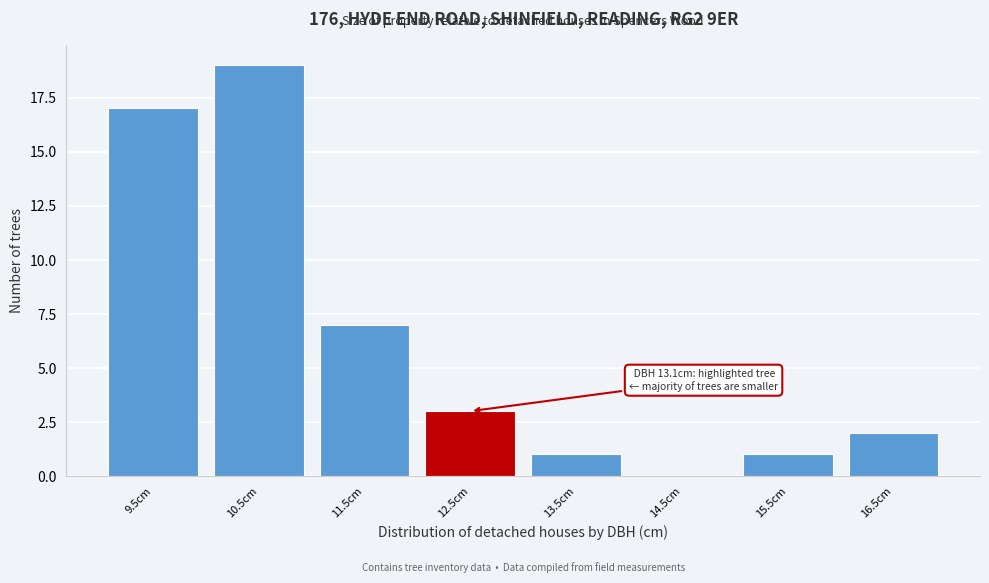

Reading left to right, transcribe all the data shown in this chart.

9.5cm=17	10.5cm=19	11.5cm=7	12.5cm=3	13.5cm=1	14.5cm=0	15.5cm=1	16.5cm=2